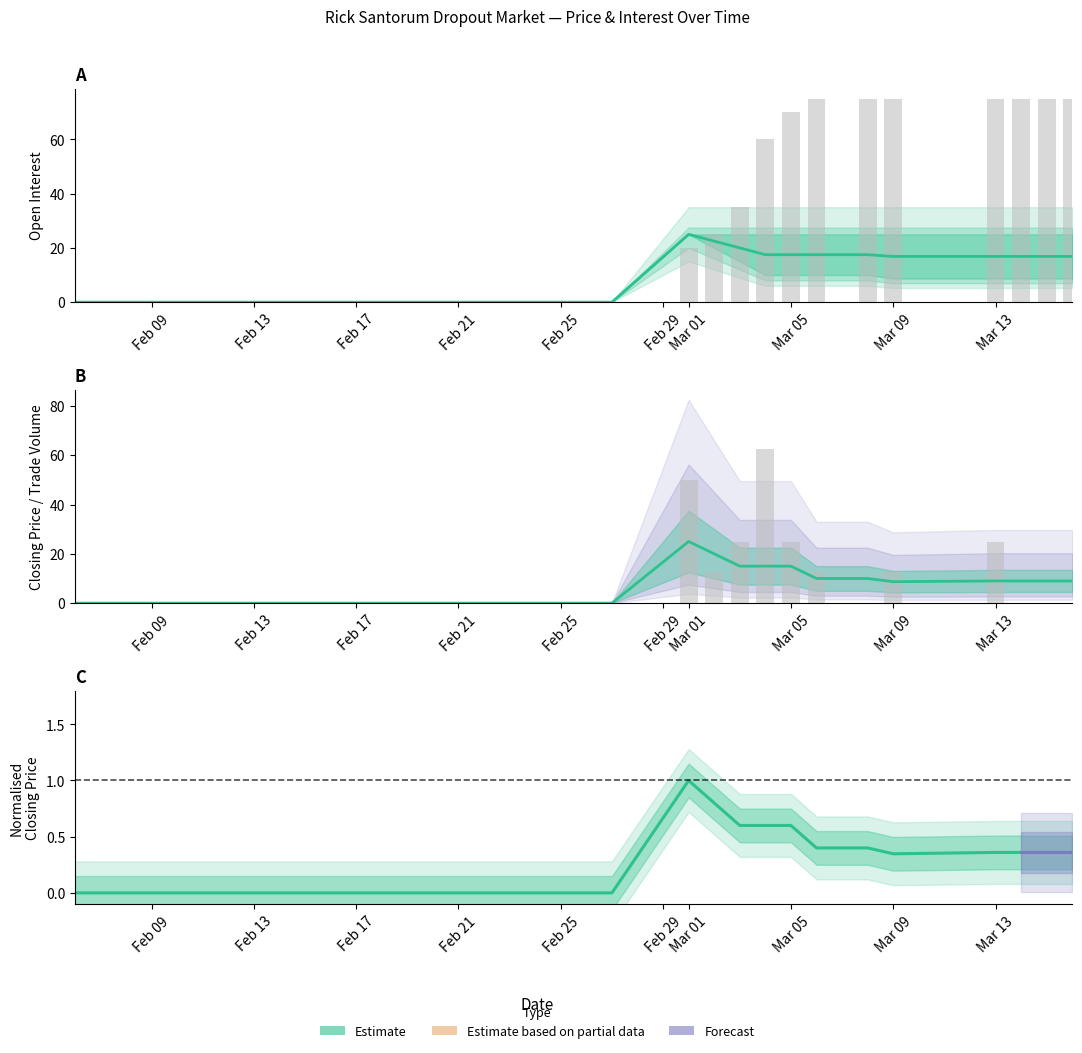

What is the difference between the maximum and minimum values in the open interest (bars) series?

75.0